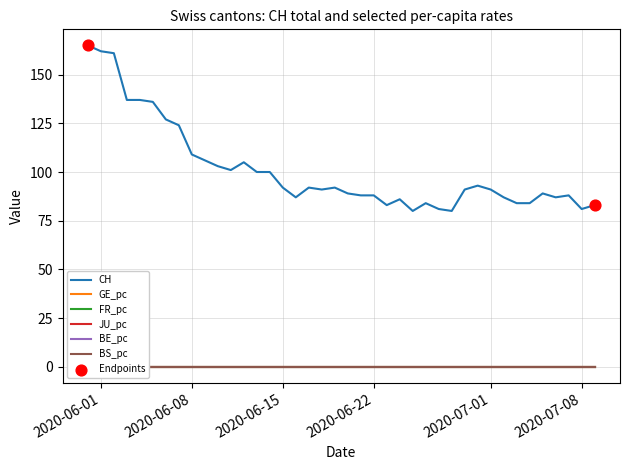

At which category is the sum across all series the highest?

2020-05-31